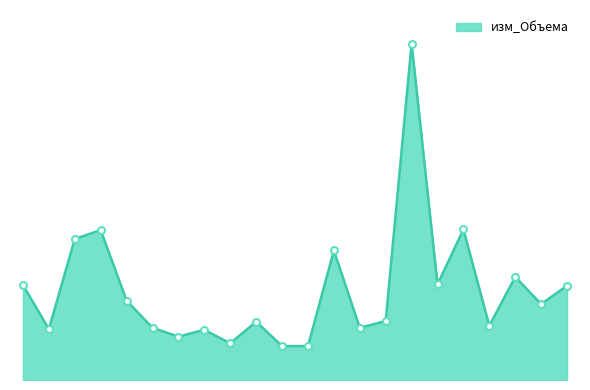

What is the value of the 8th point from the left?

0.7